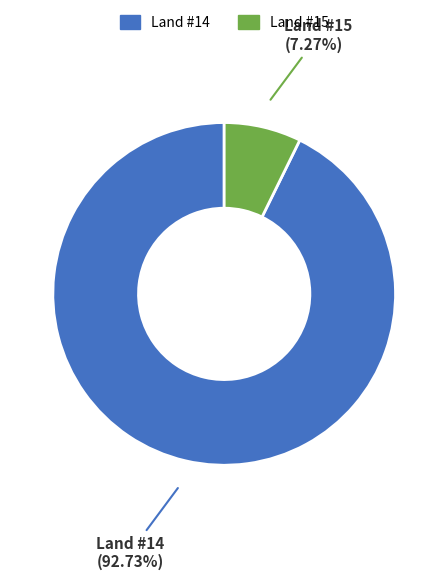

Combined, do Land #14 and Land #15 account for over 50%?

Yes